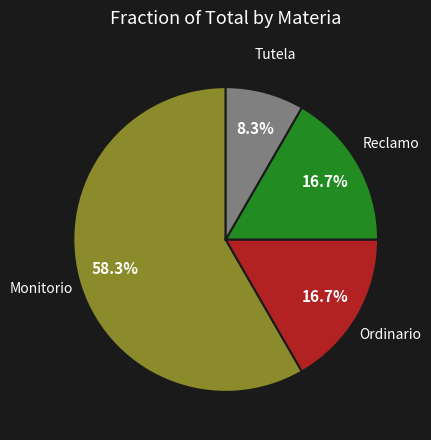

True or false: Monitorio accounts for 69% of the total.

False